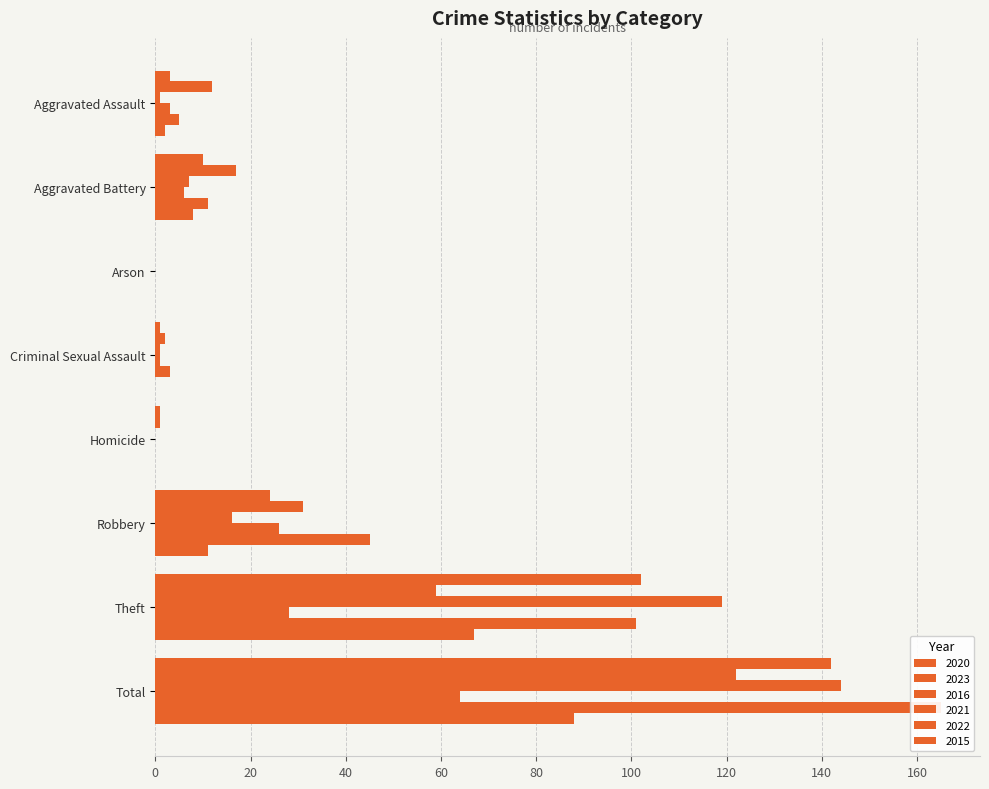

How many groups of bars are there?

8